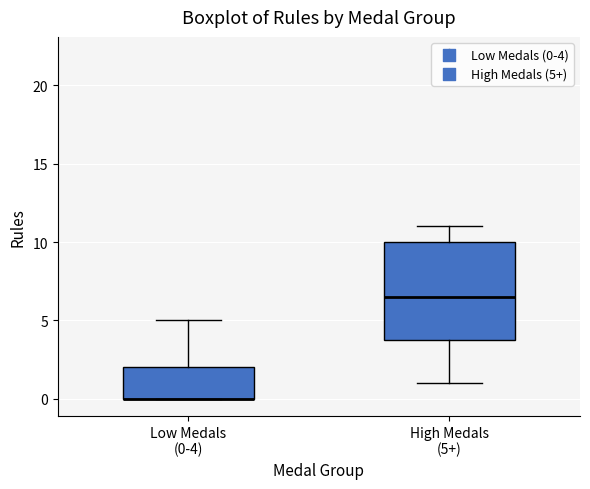

Reading left to right, read every box against the y-axis: the position of its median line, the range the box covers, and the ends of its whiskers. The values are not printed on the chart, so give them approximately, as read against the axis.

Low Medals (0-4): median 0.0 (drawn on the box's lower edge), box 0.0 to 2.0, whiskers 0.0 to 5.0
High Medals (5+): median 6.5, box 4.0 to 10.0, whiskers 1.0 to 11.0